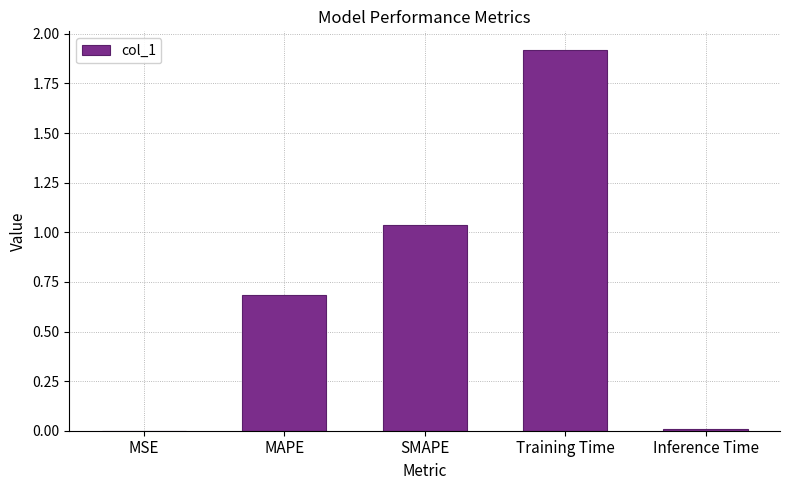

What is the sum of the values at SMAPE and MAPE?

1.7